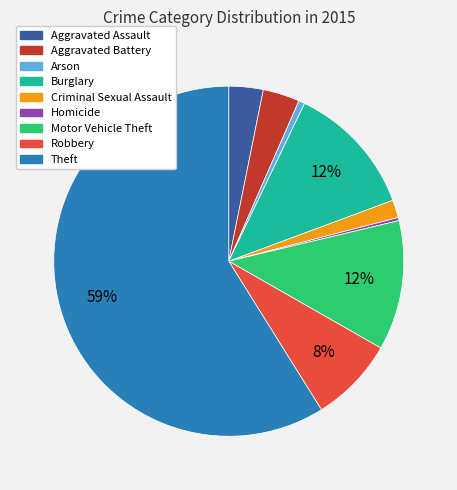

Which category accounts for the majority?

Theft